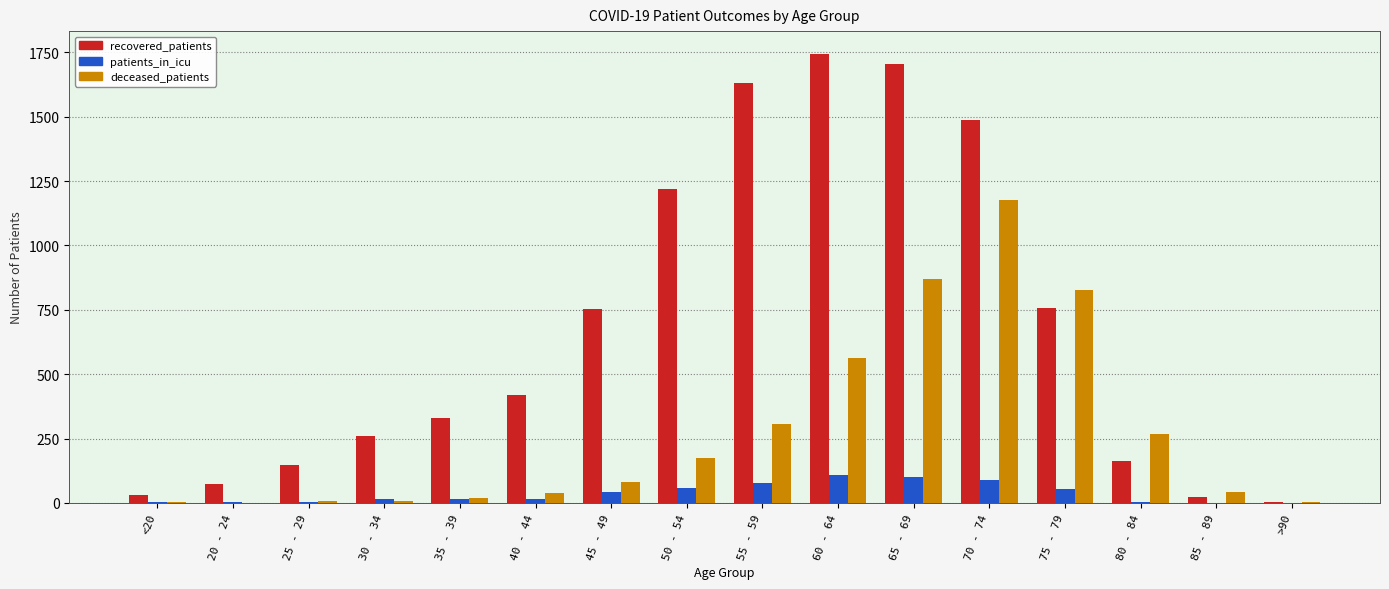

Are the bars grouped side by side (vs. stacked)?

Yes